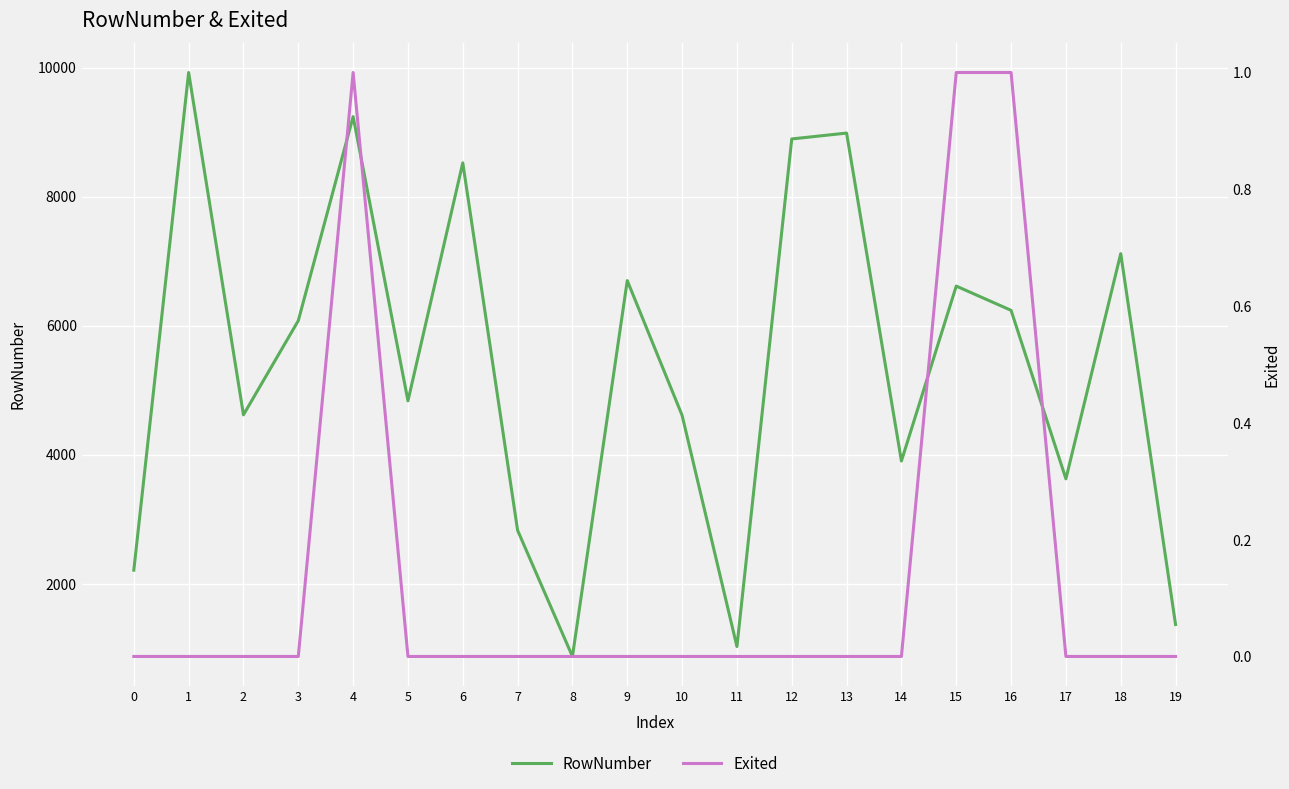

Which category has the highest value in the Exited series?

4